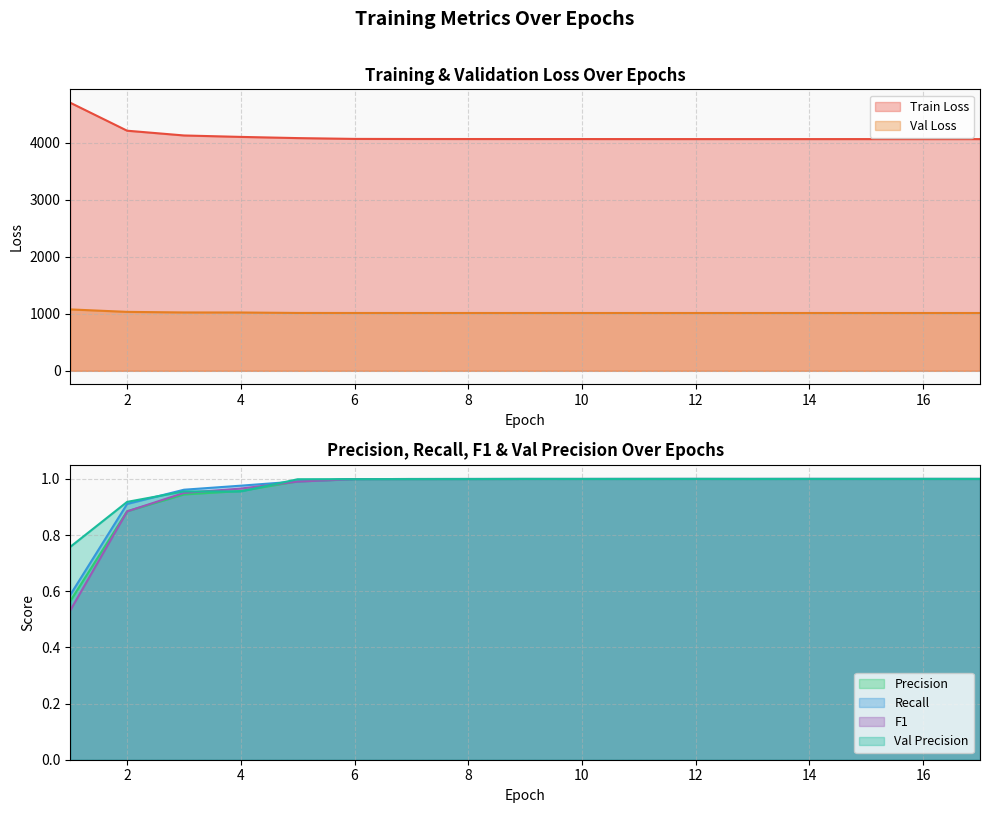

What is the value of the Precision point at the 6th from the left?

1.0